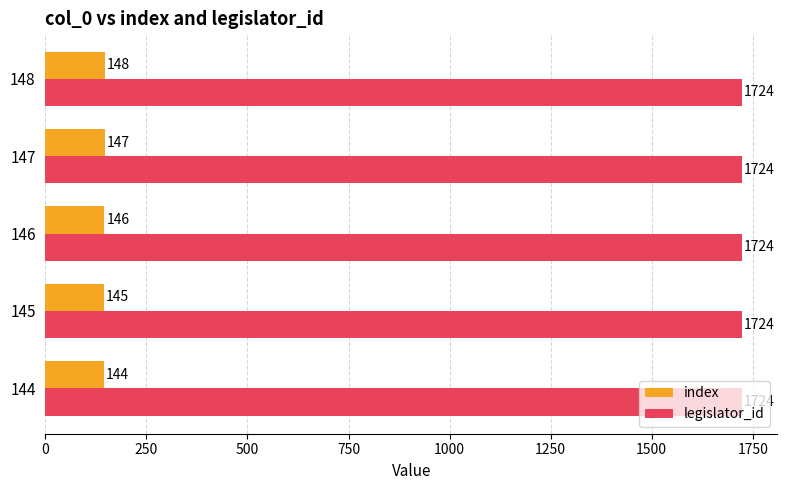

True or false: index has a value of 90 at 146.

False